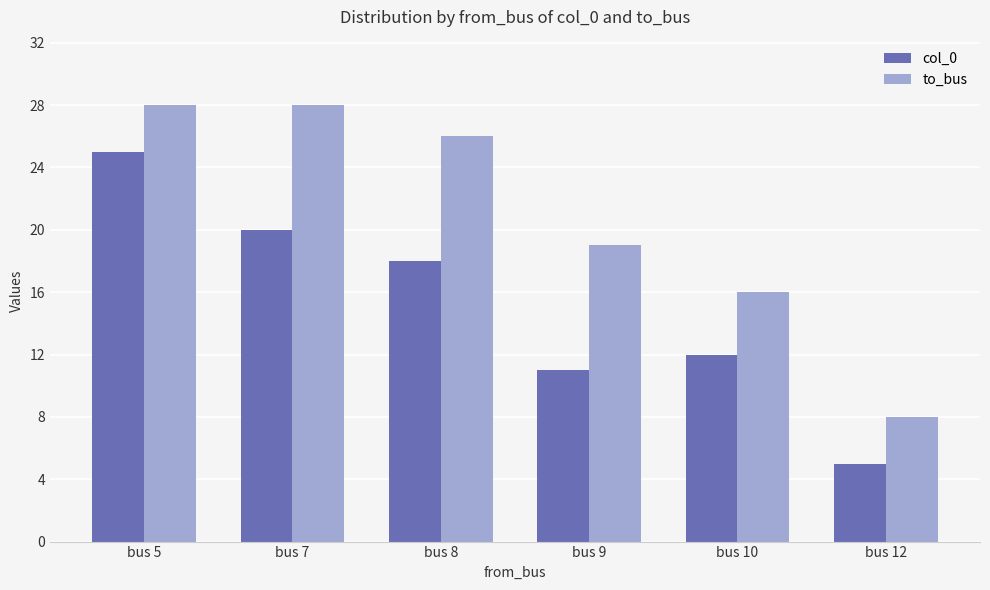

What is the maximum value shown in the chart?

28